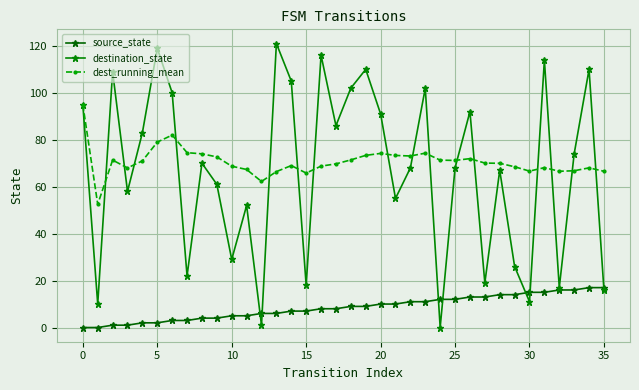

True or false: destination_state and source_state cross at least once.

True